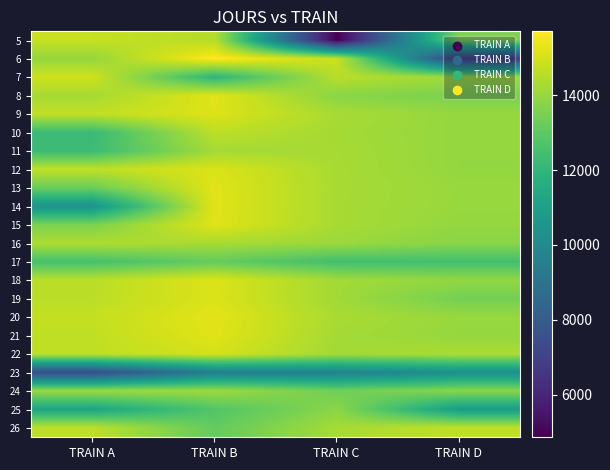

Which category has the highest value across all series?

TRAIN B